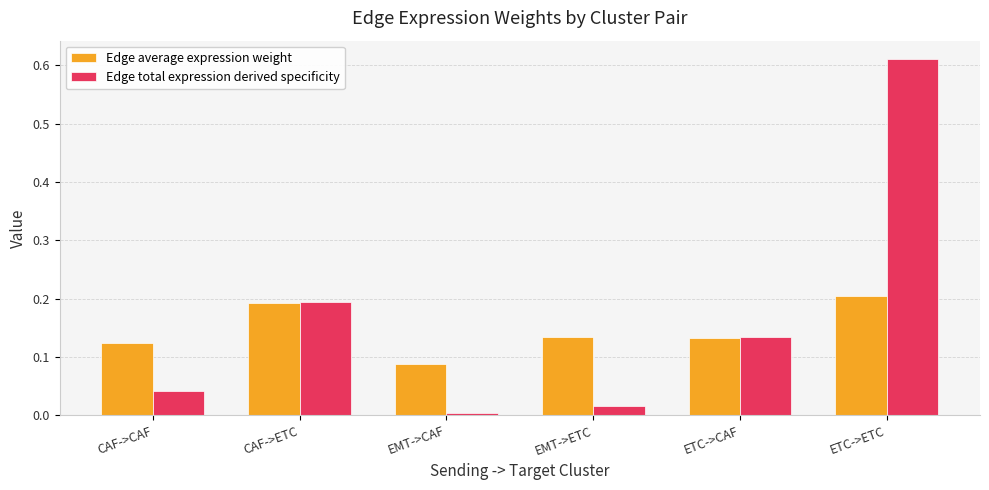

What are all the series names shown in the legend?

Edge average expression weight, Edge total expression derived specificity